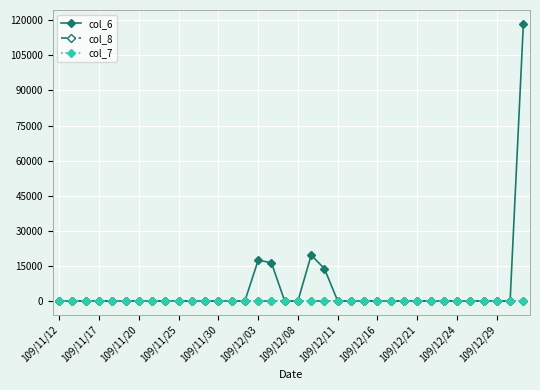

Which series has the widest spread of values?

col_6